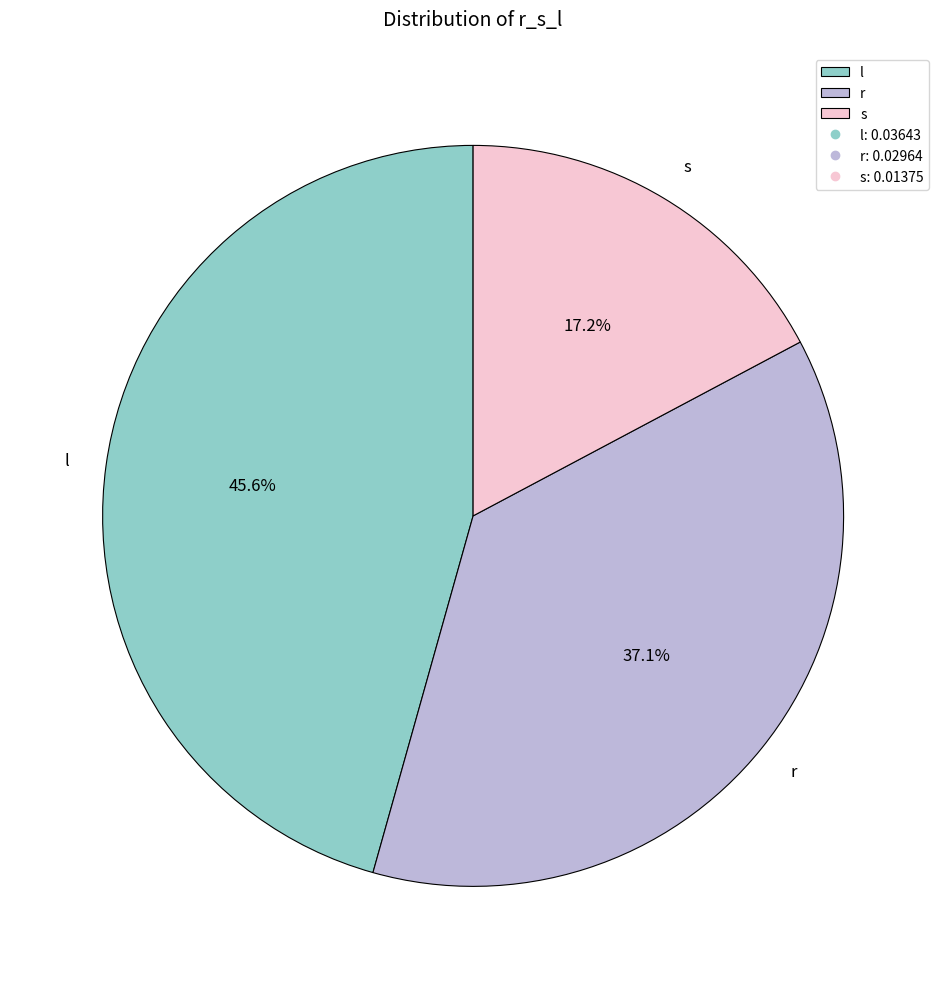

Rank the categories by value from highest to lowest.

l, r, s